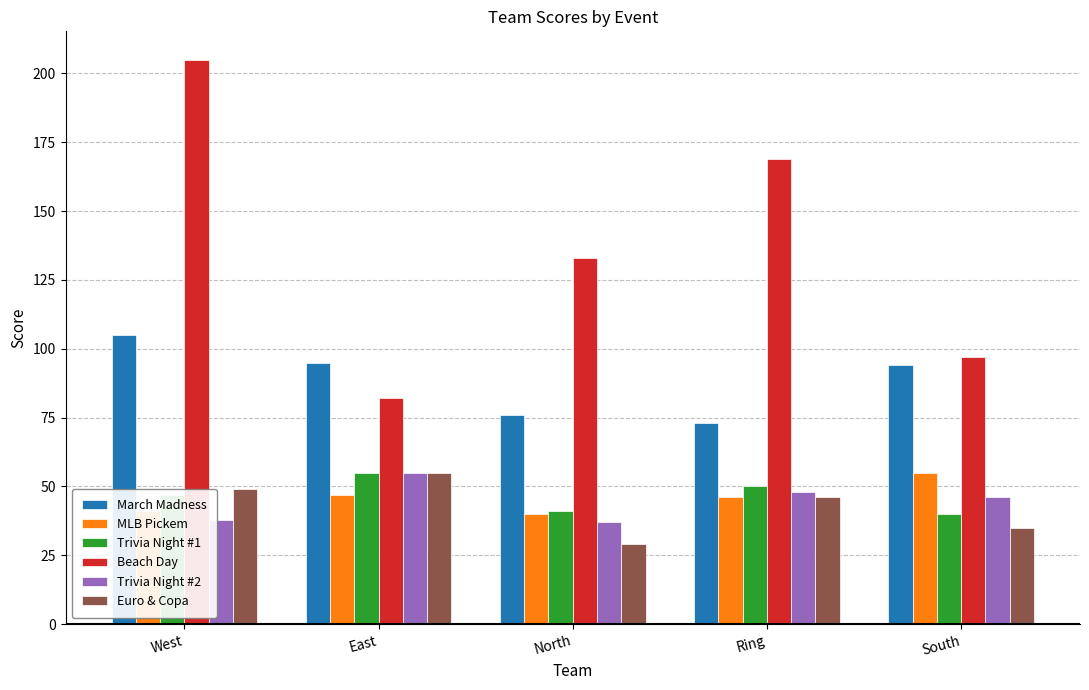

How many distinct data groups are displayed?

6